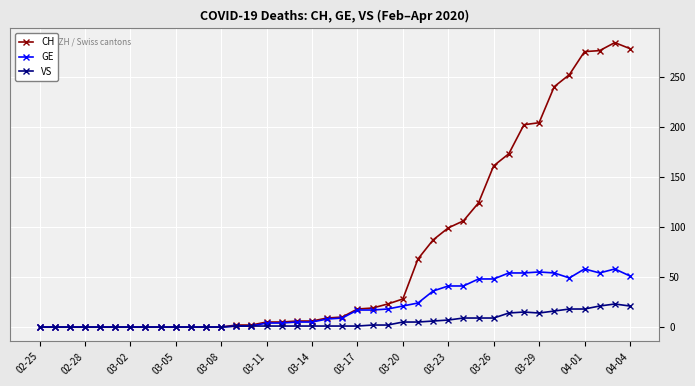

What is the highest value of the GE series?

58